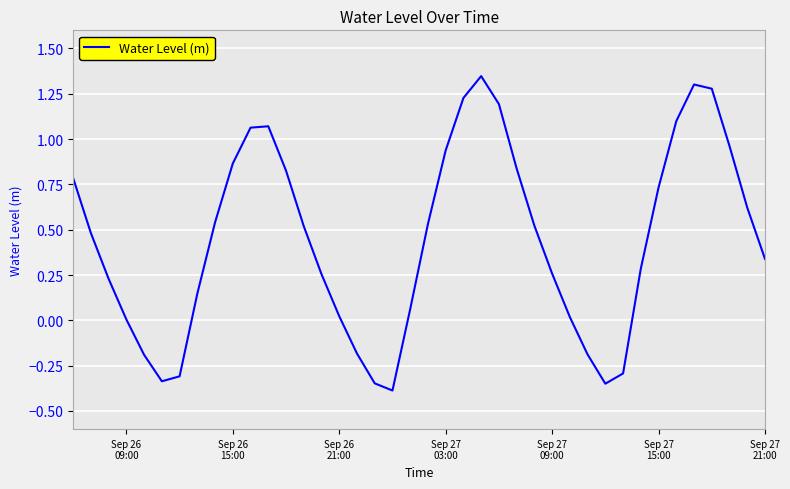

What is the smallest value displayed?

-0.4